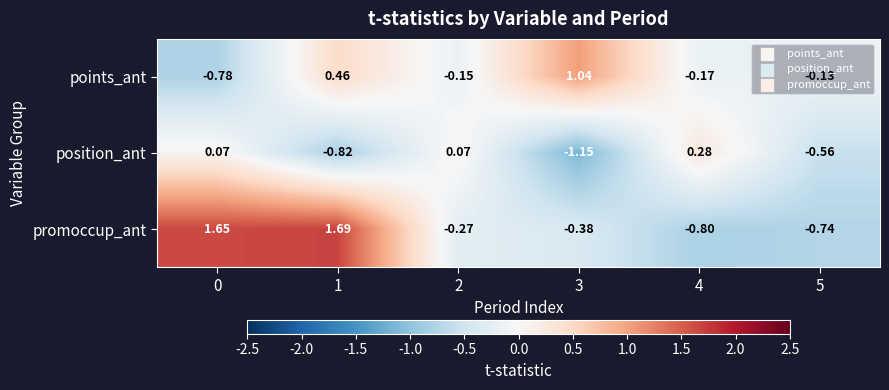

Rank the series by their maximum value, from lowest to highest.

position_ant, points_ant, promoccup_ant